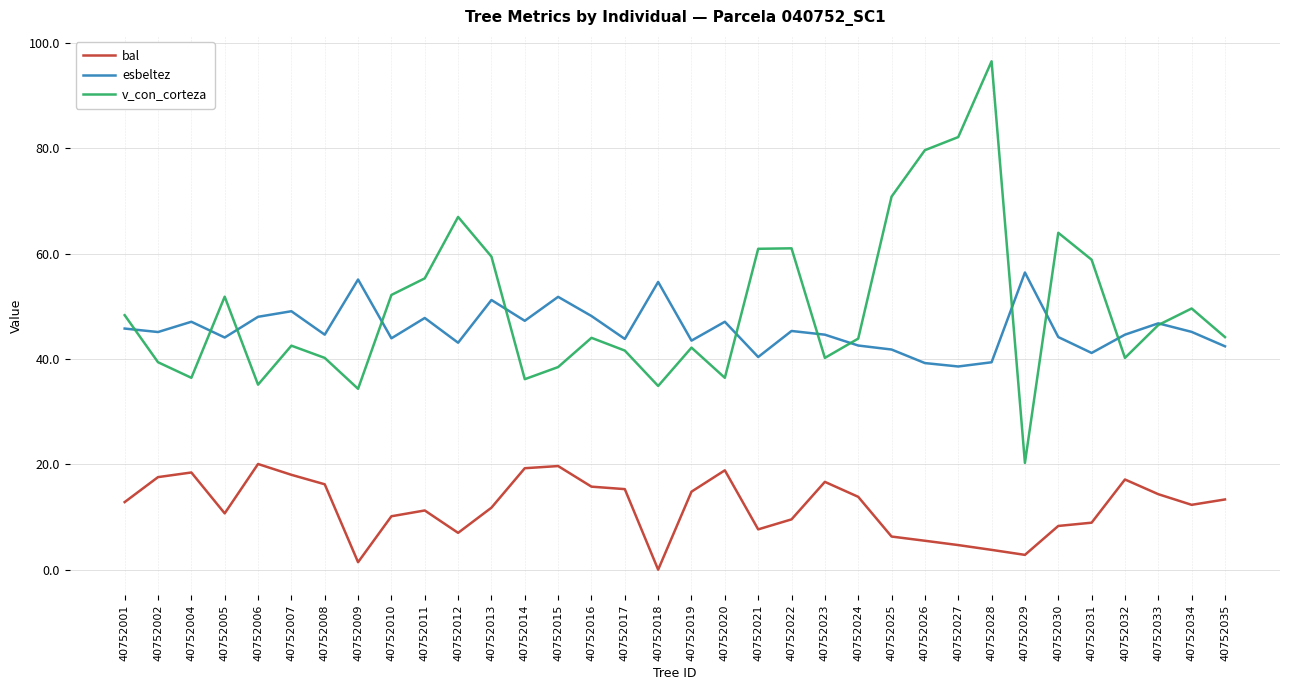

How many lines are shown in the chart?

3